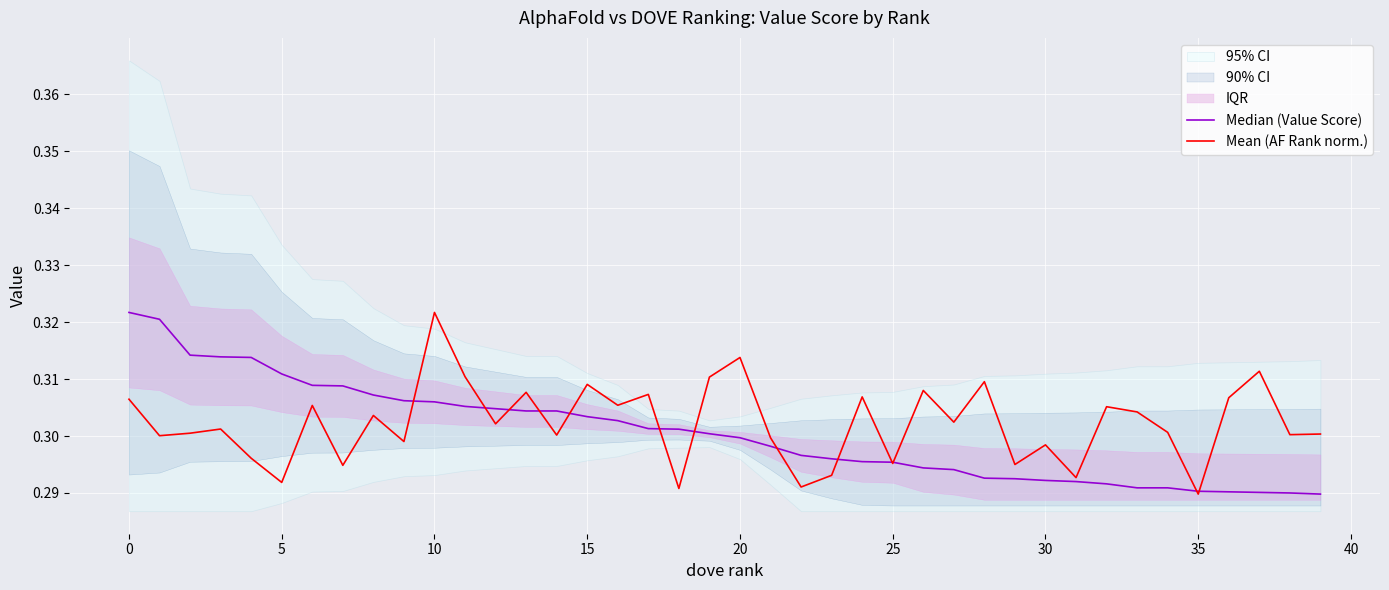

The Mean (AF Rank norm.) series shows 0.3 at 30. True or false?

True